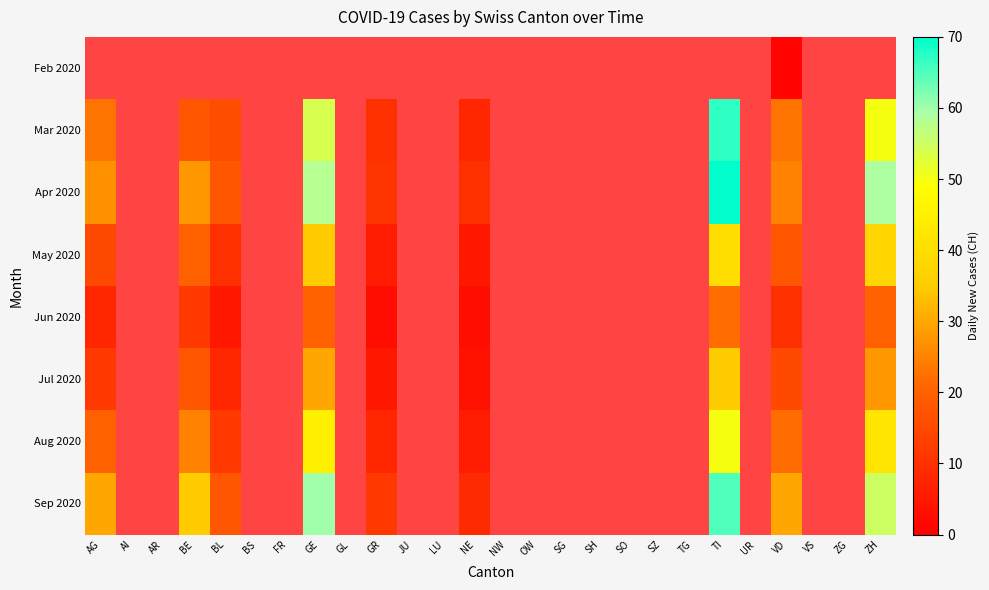

At which category does the chart reach its minimum across all series?

VD